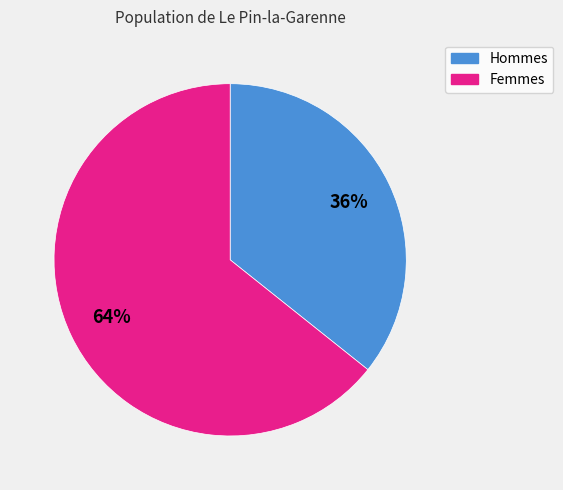

Is there any slice that represents more than half of the pie?

Yes